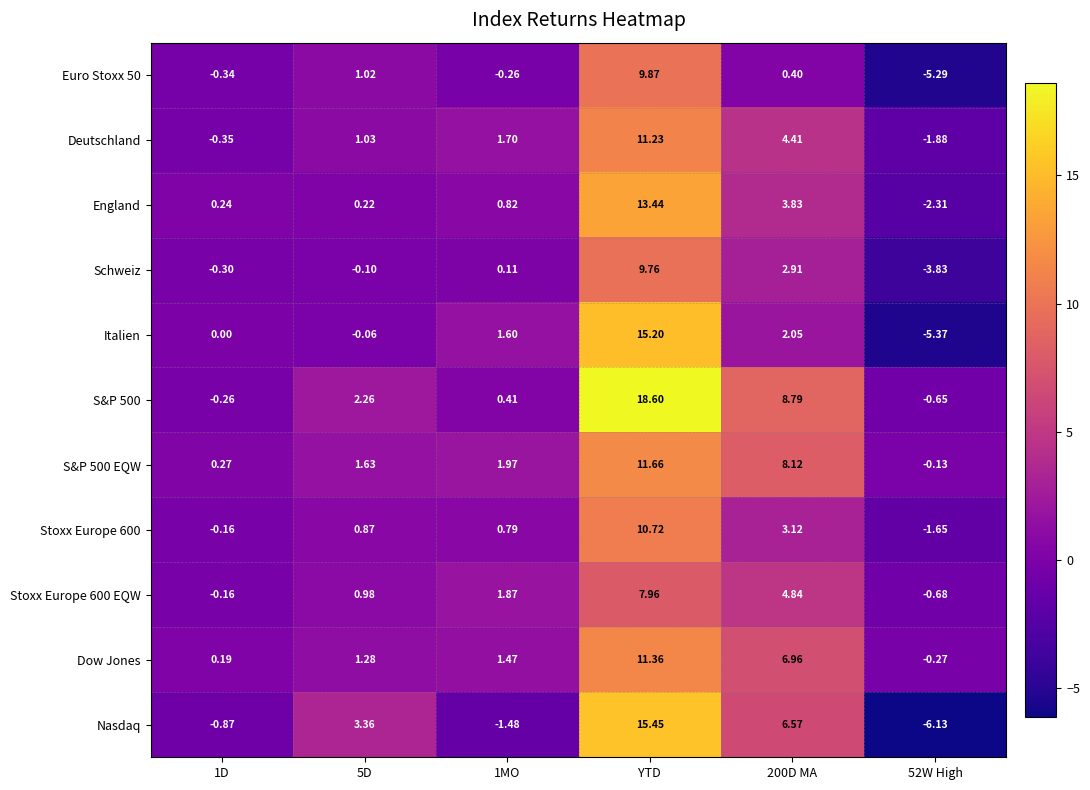

How many data points in Nasdaq are less than 3?

3